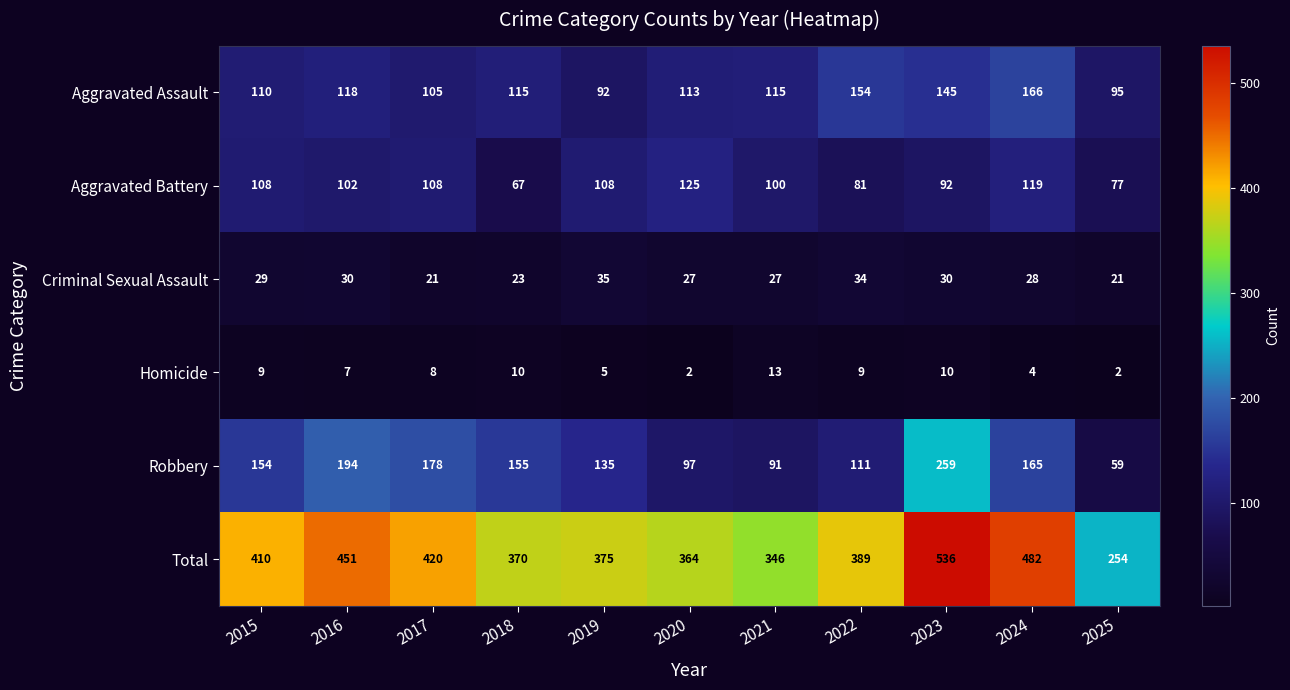

At how many categories does at least one series exceed 99?

11